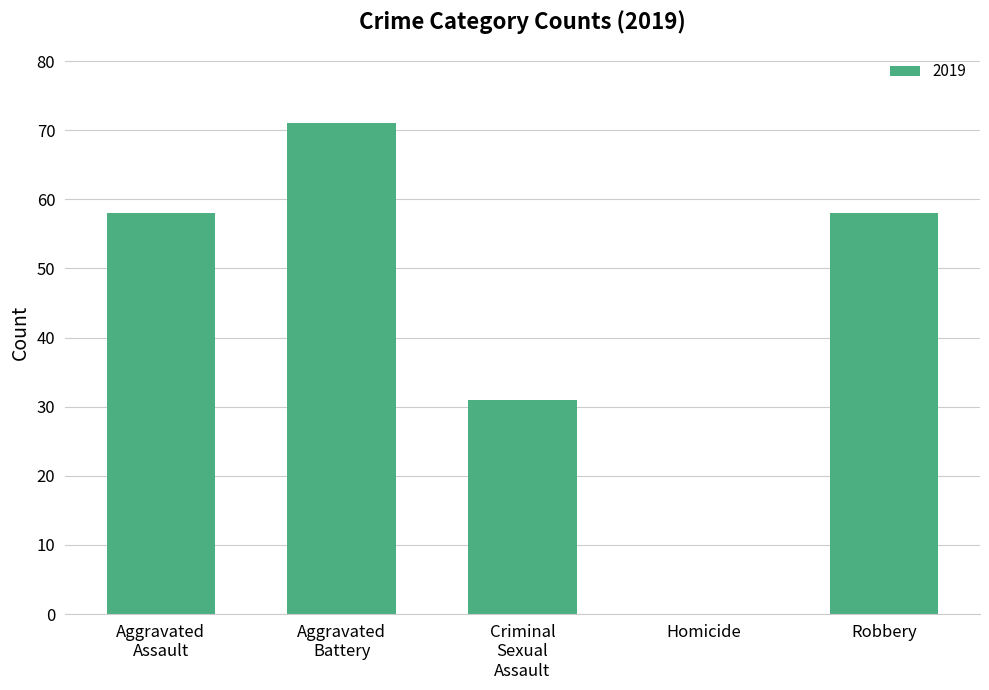

Is it true that the value at Robbery is 87?

False